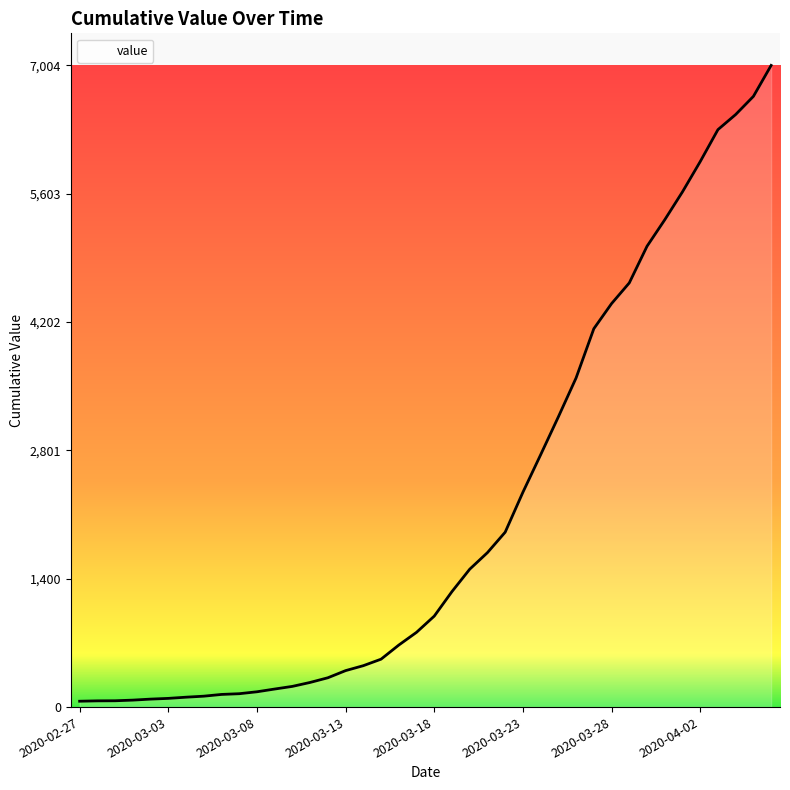

What is the difference between the maximum and minimum values?

6940